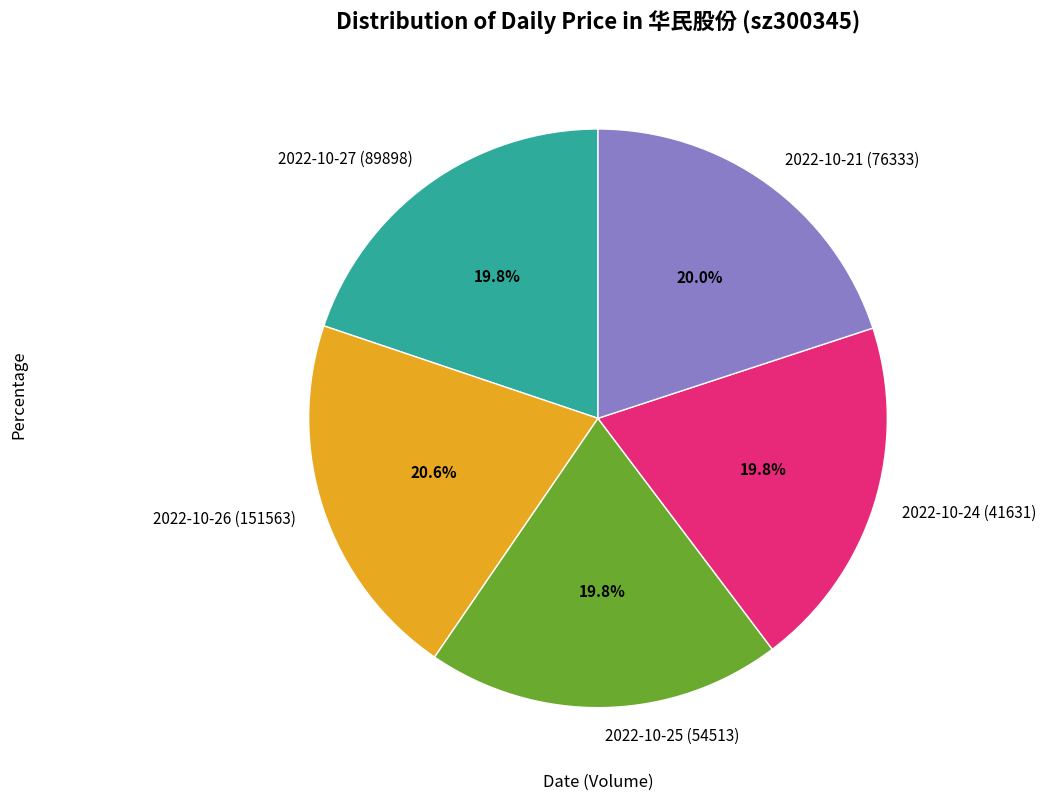

To the nearest percent, what is the difference between the largest and smallest slice percentages?

1%